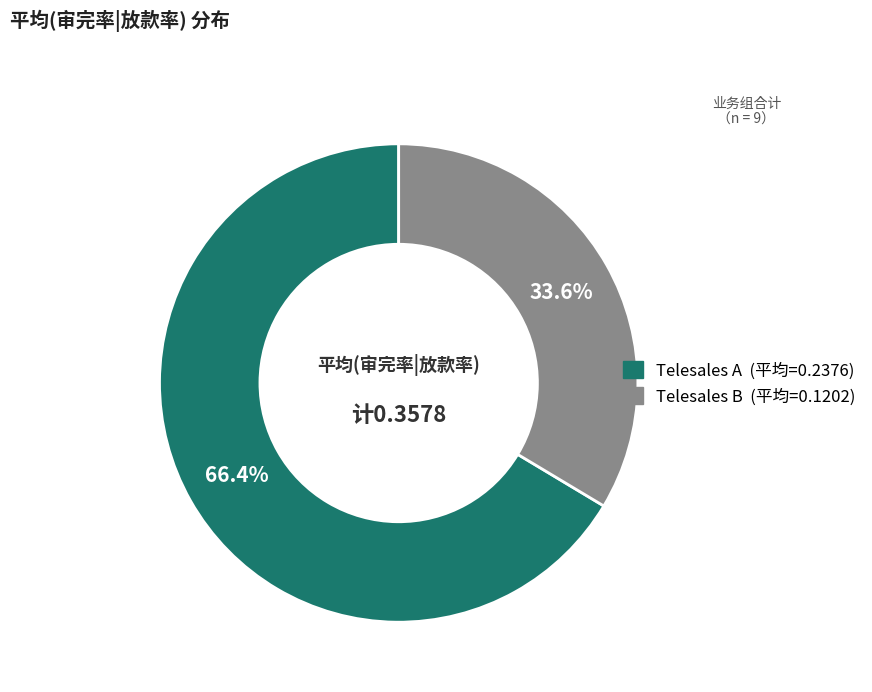

Does any single category account for the majority?

Yes